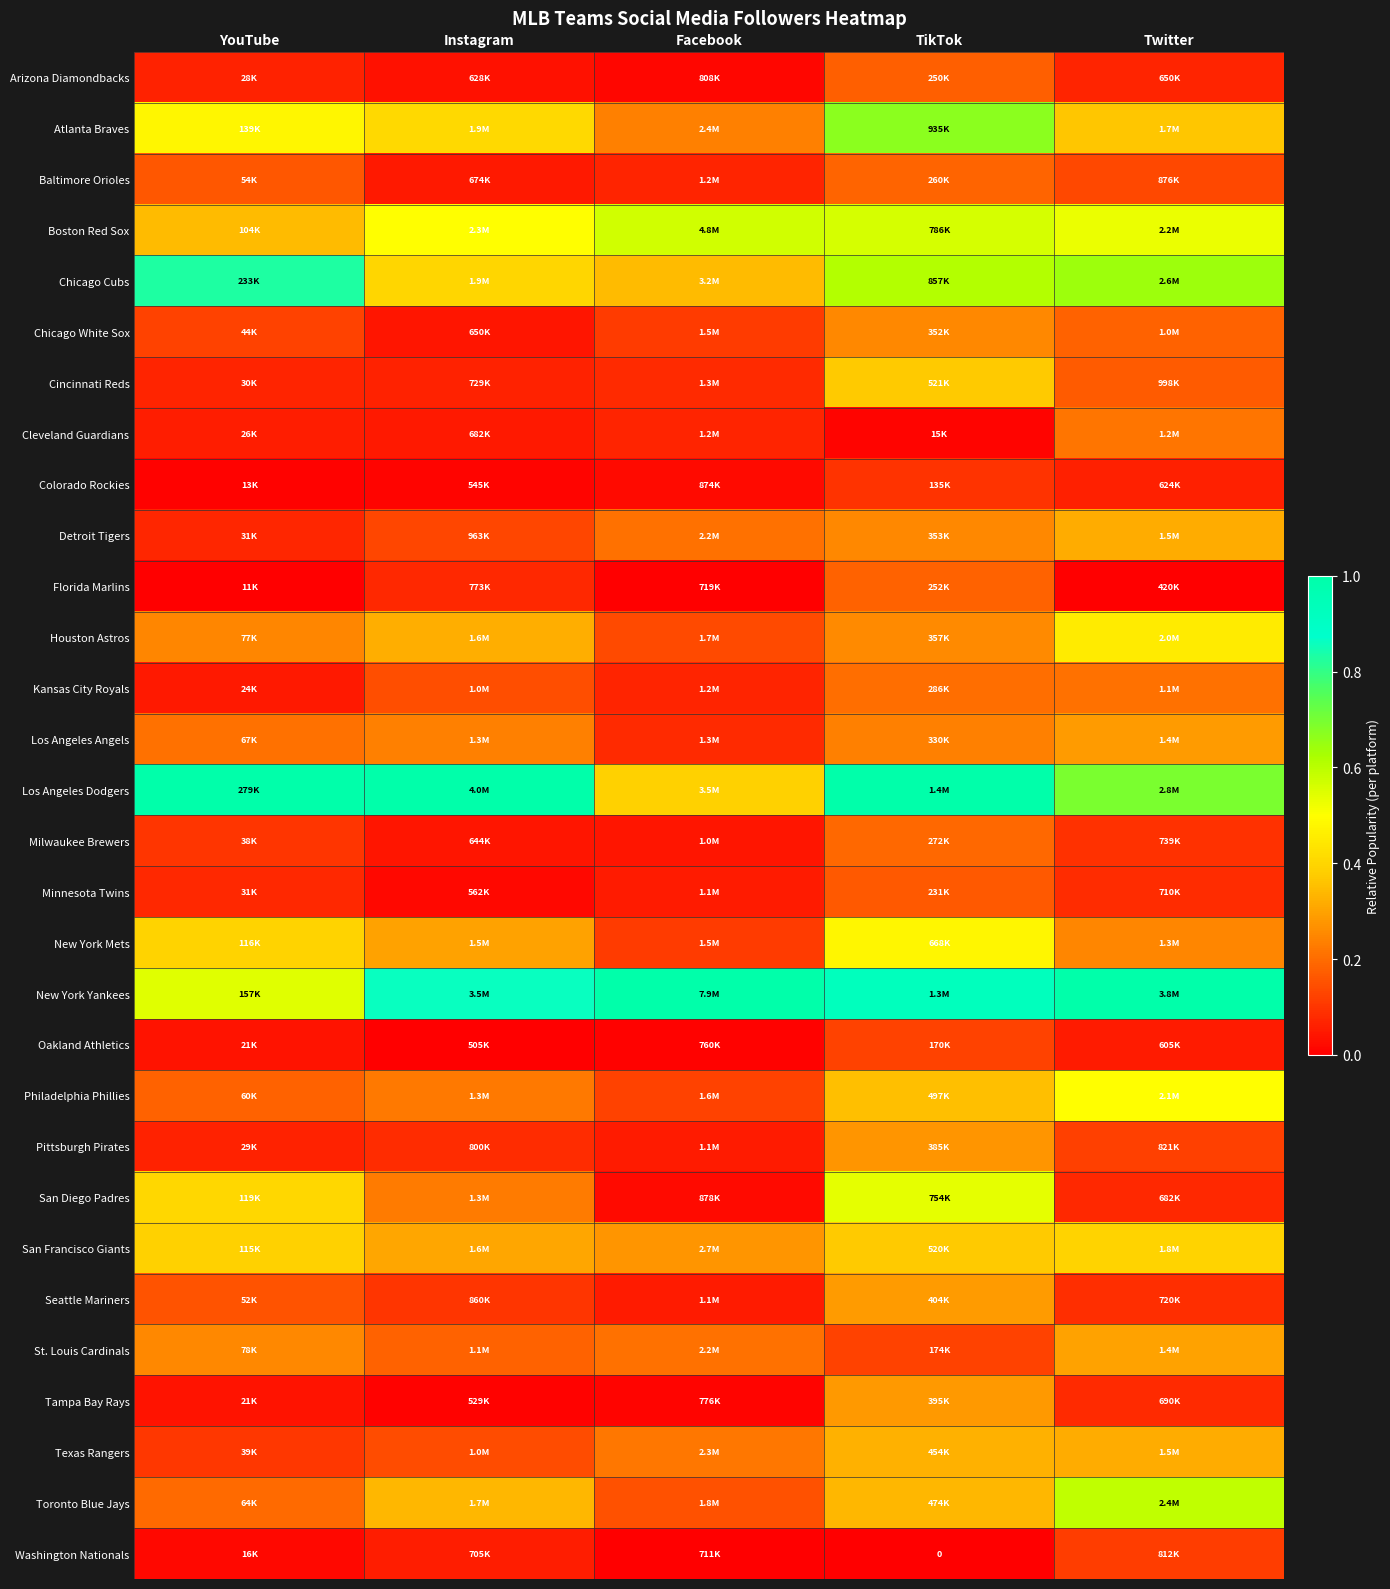

The Washington Nationals series shows 0.1 at Instagram. True or false?

True